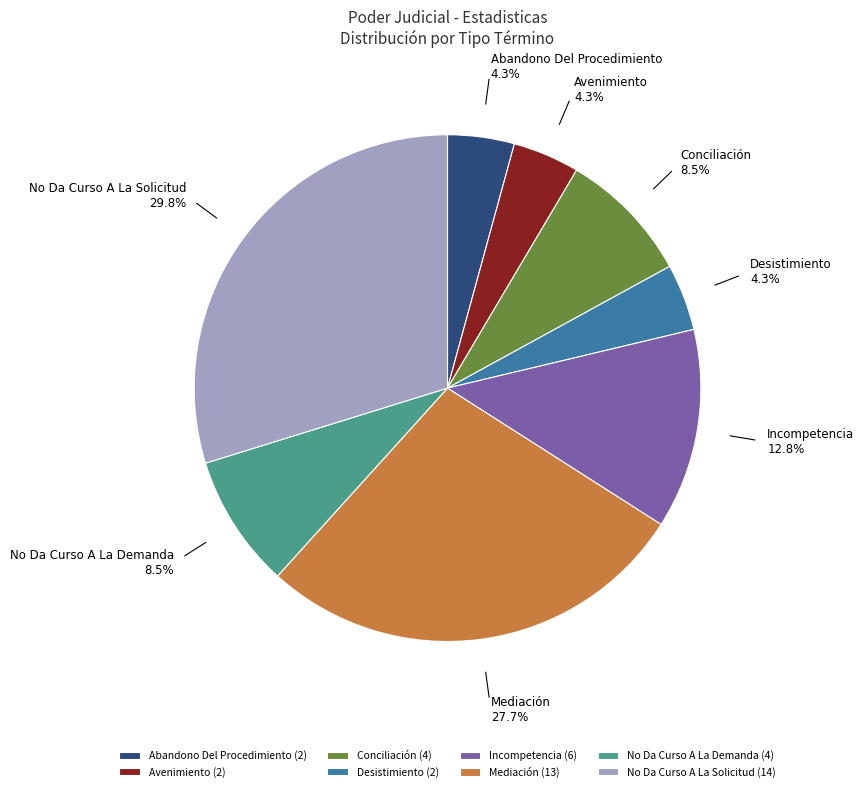

True or false: No Da Curso A La Solicitud accounts for 36% of the total.

False